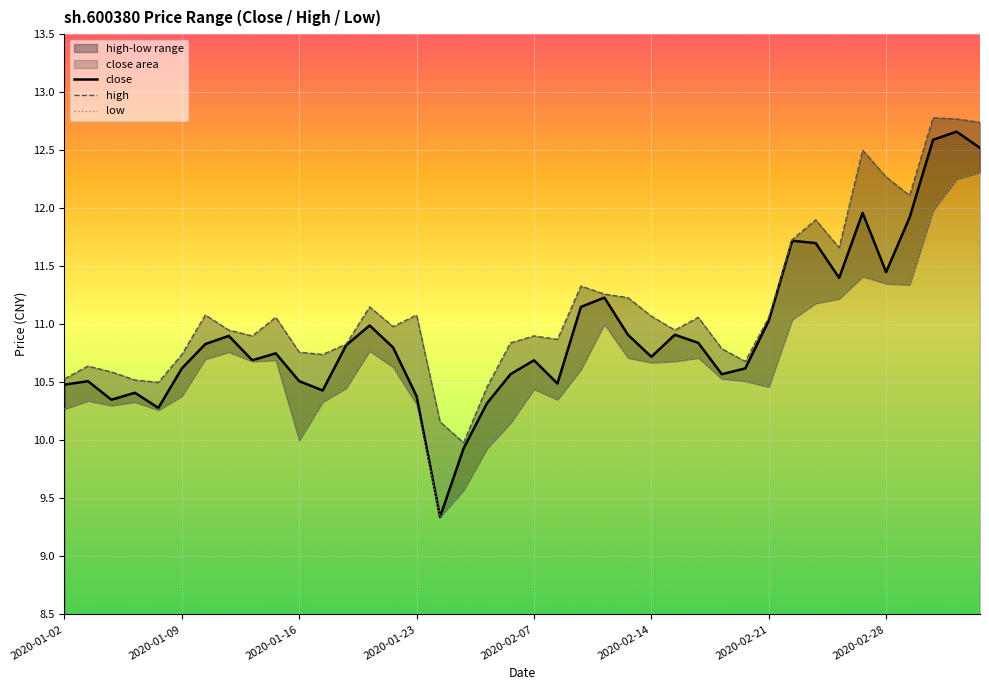

Where does the close series first go above 10?

2020-01-02